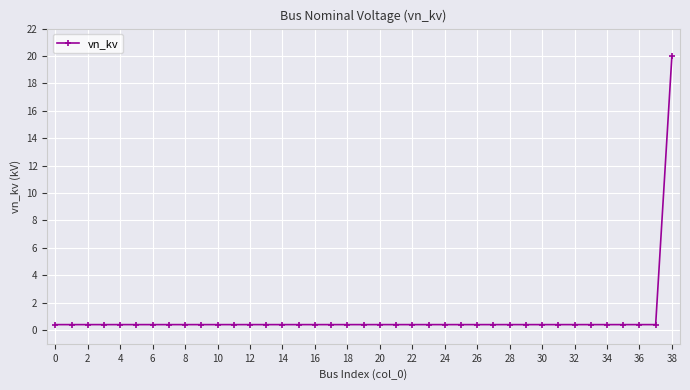

How many lines are shown in the chart?

1